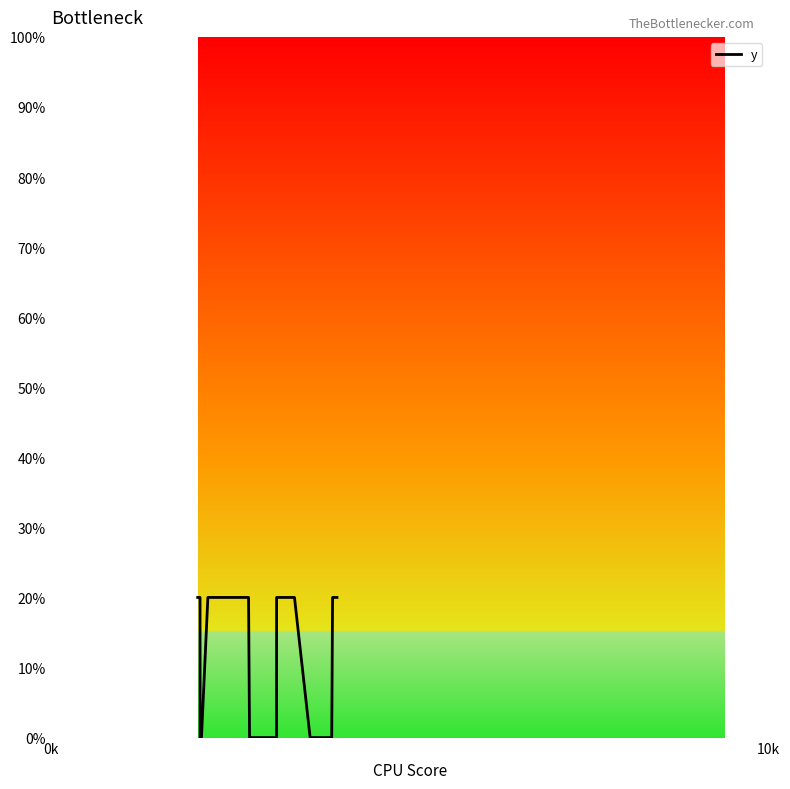

What is the maximum value shown in the chart?

20